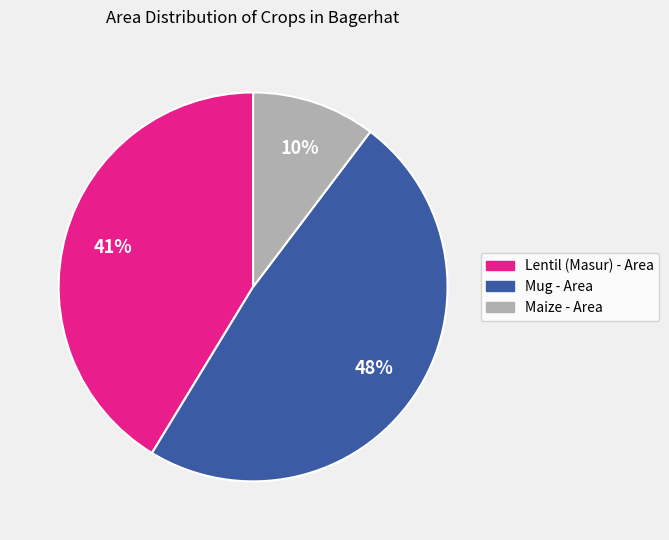

To the nearest percent, what percentage of the pie is Maize - Area?

10%